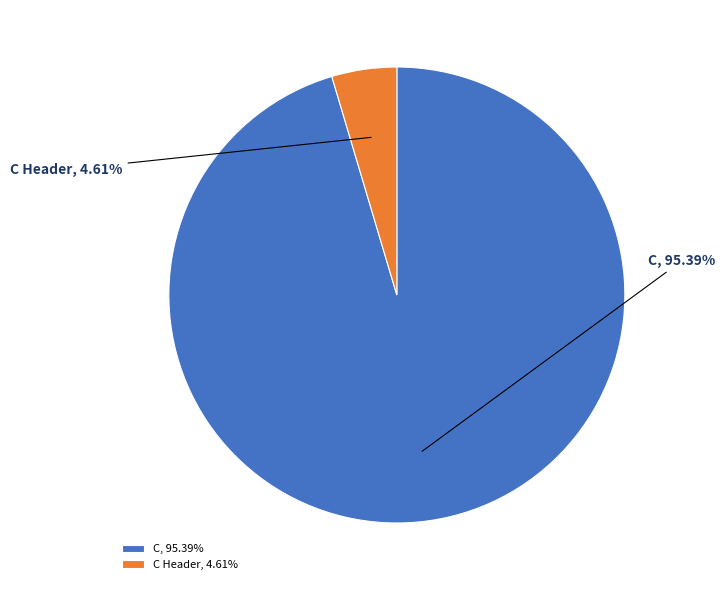

Rank the categories by value from lowest to highest.

C Header, C